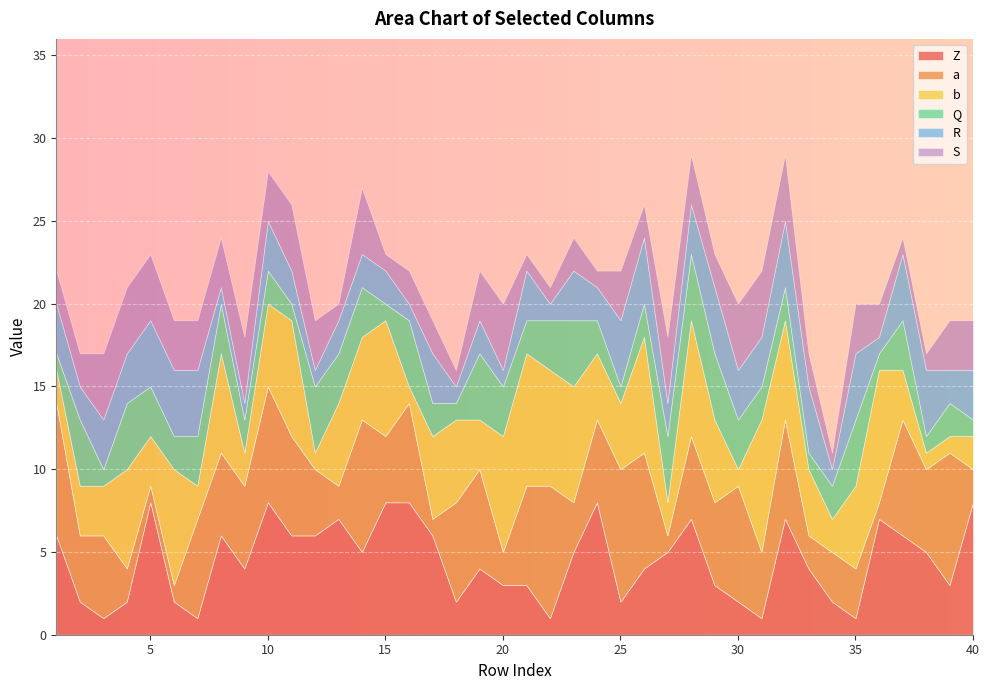

What is the total value across all series at 34?

11